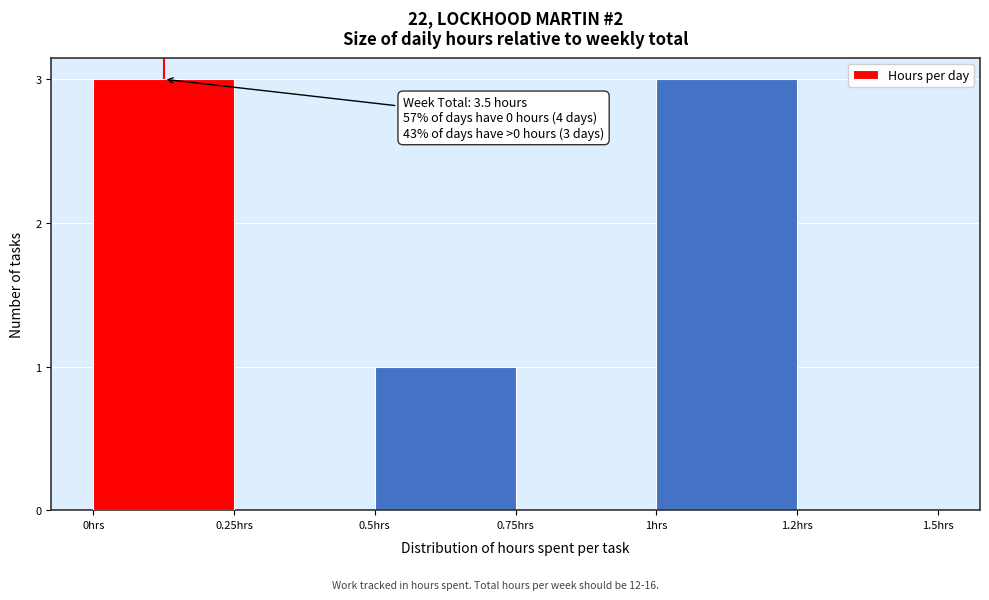

Reading left to right, extract all data points from this chart.

0hrs=3	0.25hrs=0	0.5hrs=1	0.75hrs=0	1hrs=3	1.2hrs=0